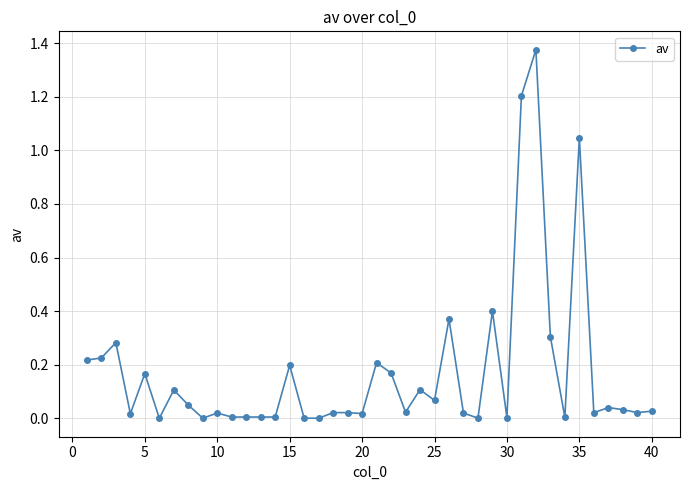

Does the chart display data point markers on the line(s)?

Yes